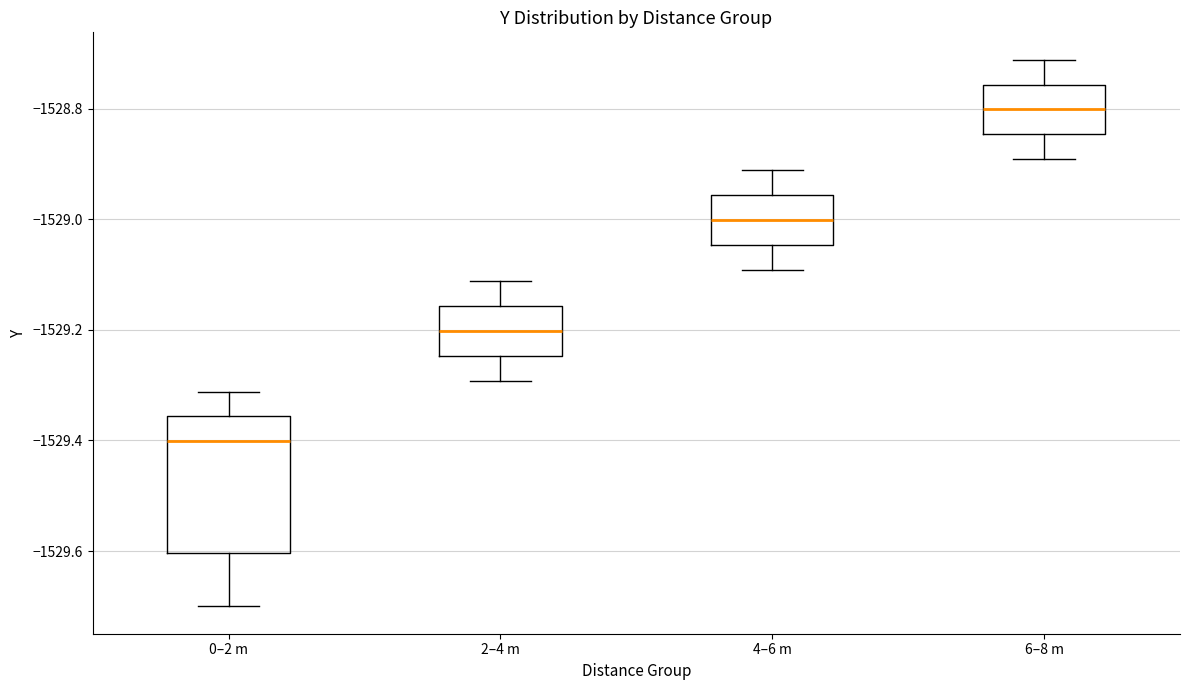

Which box's median line is the lowest?

0–2 m